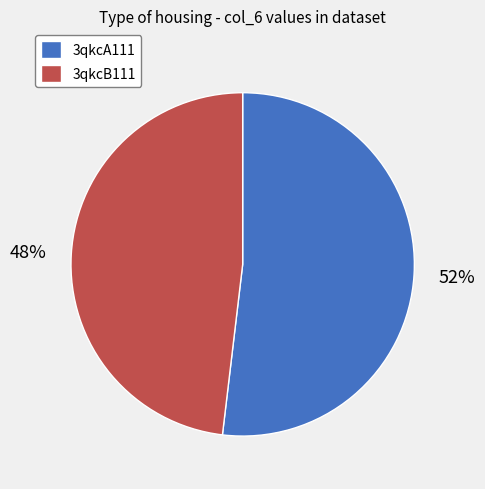

How many segments does this pie chart have?

2